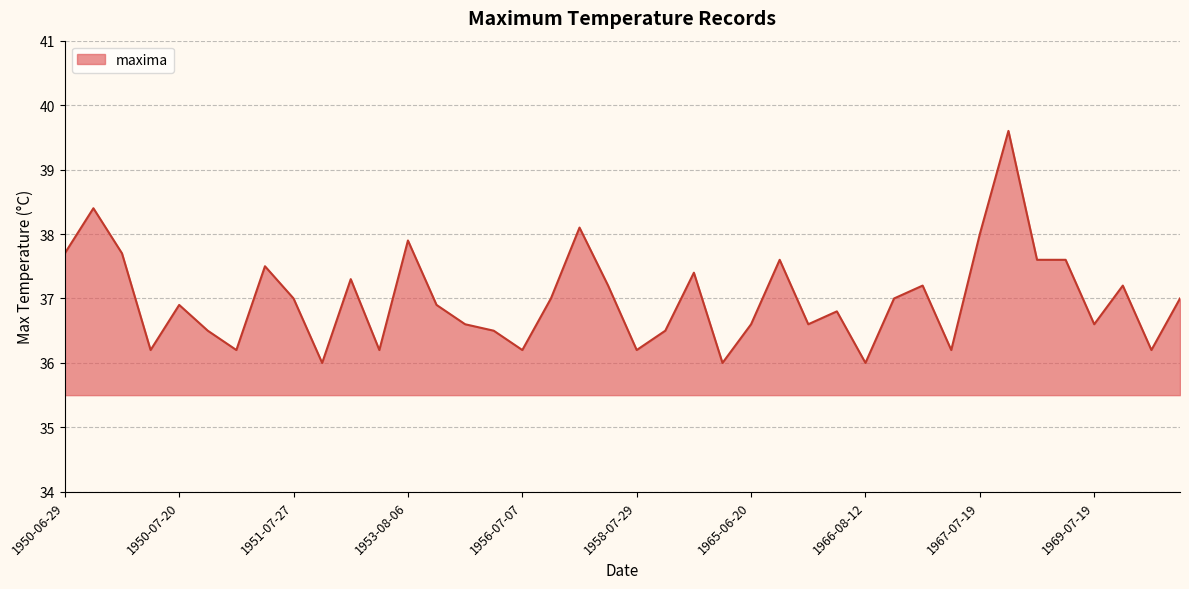

What is the maximum value shown in the chart?

39.6